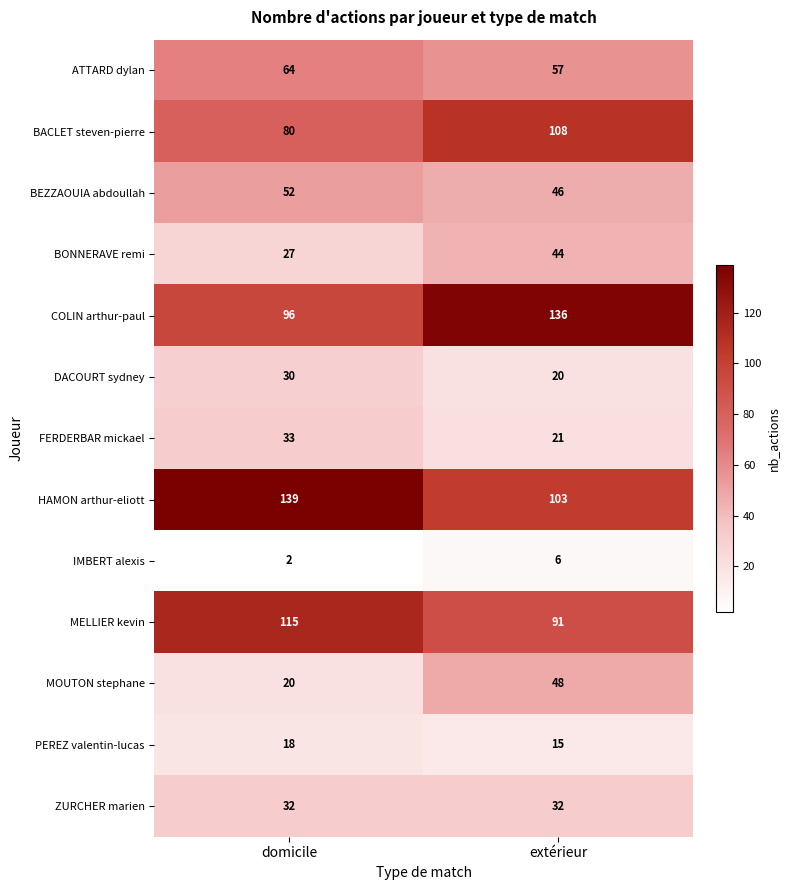

Which series changed the most between domicile and extérieur?

COLIN arthur-paul